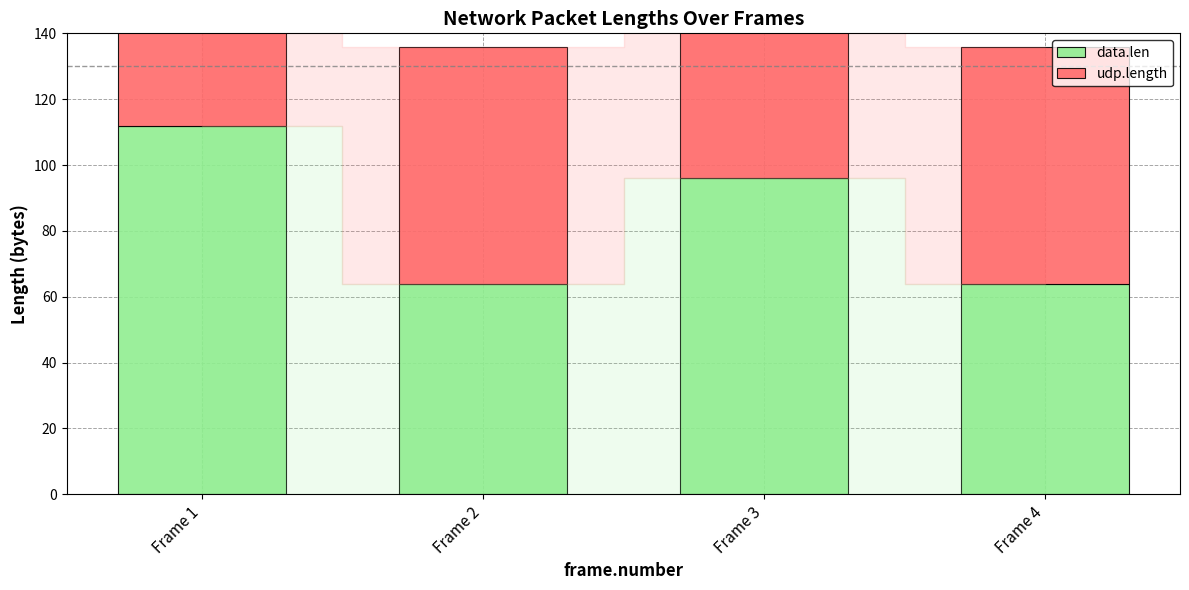

What is the average value of the udp.length series?

92